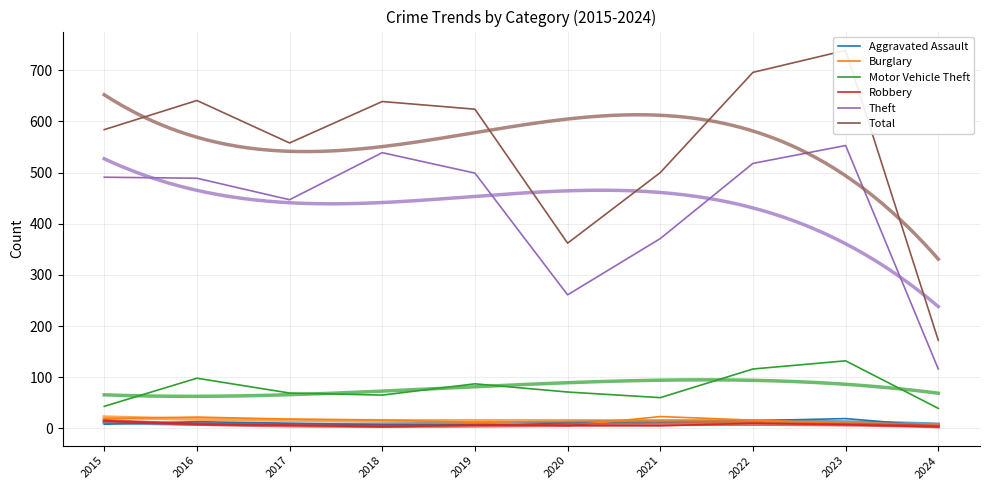

True or false: Total and Theft intersect in this chart.

False